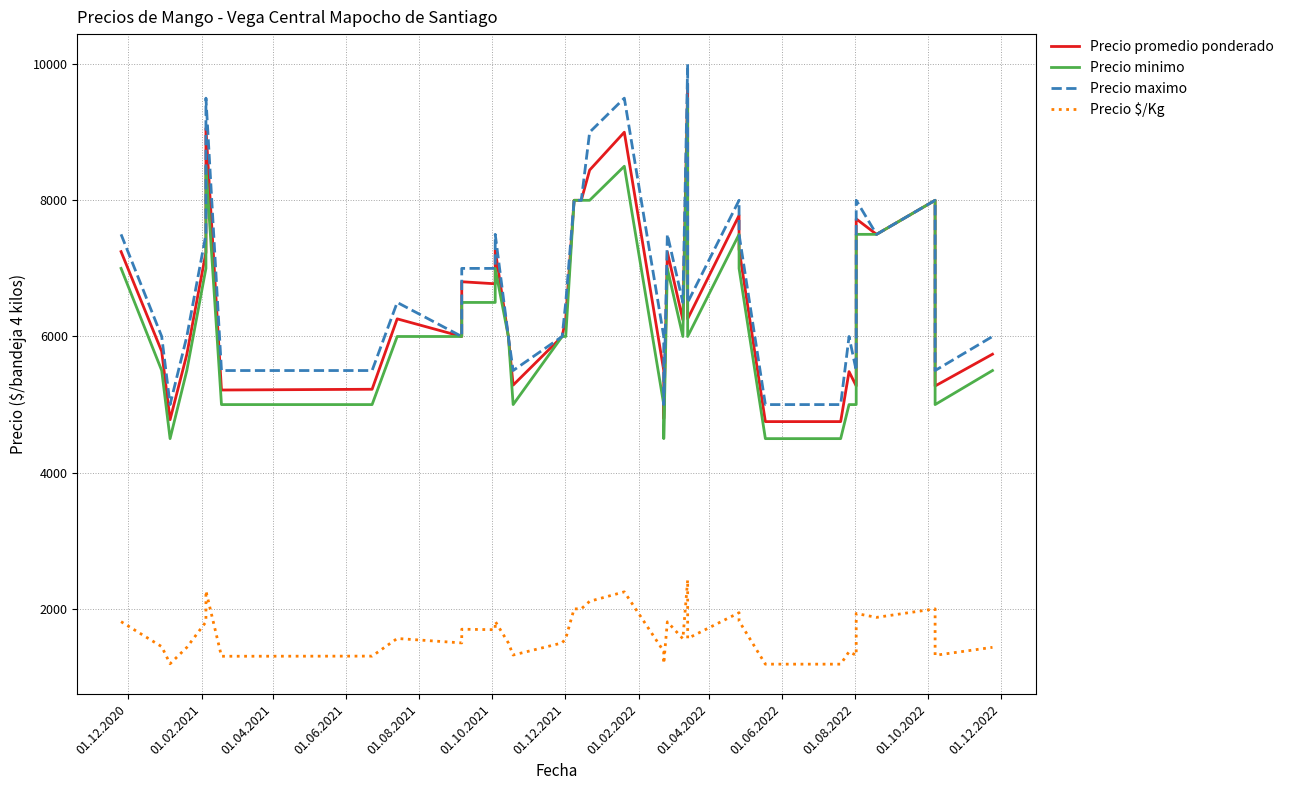

True or false: Precio $/Kg and Precio maximo cross at least once.

False